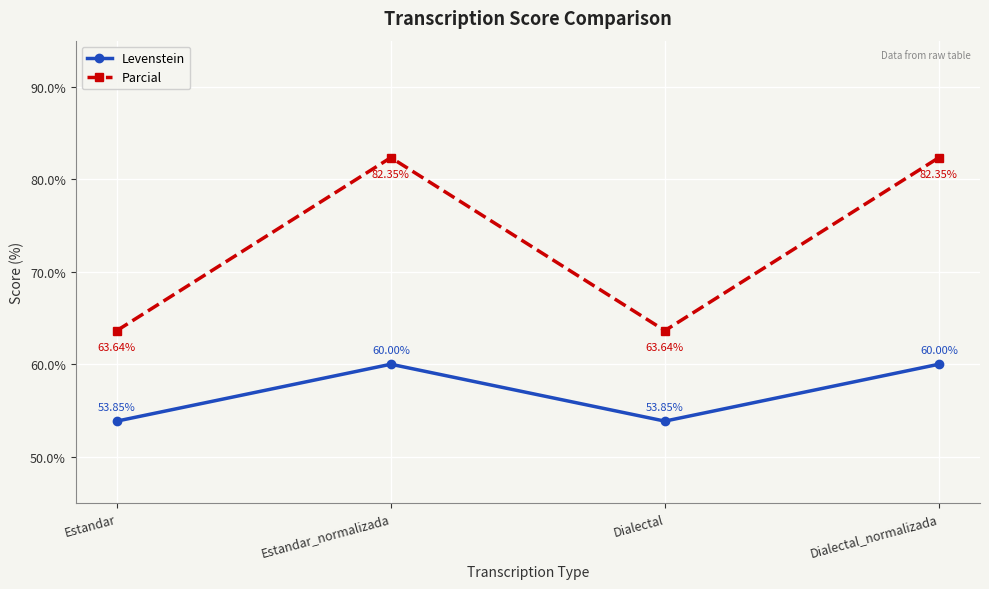

What is the spread (max minus min) of values at Estandar?

9.8